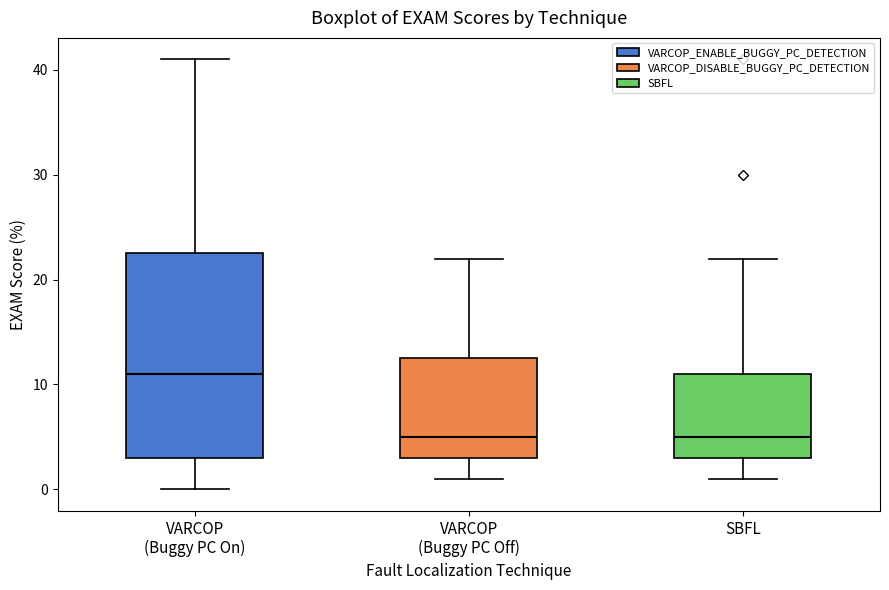

Comparing the boxes themselves (not the whiskers), which one is the tallest?

VARCOP (Buggy PC On)